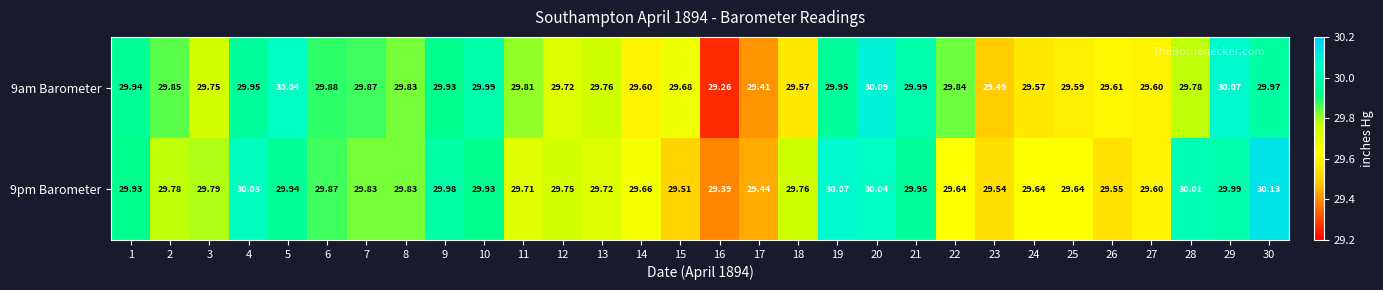

Which series has the largest total across all categories?

9pm Barometer